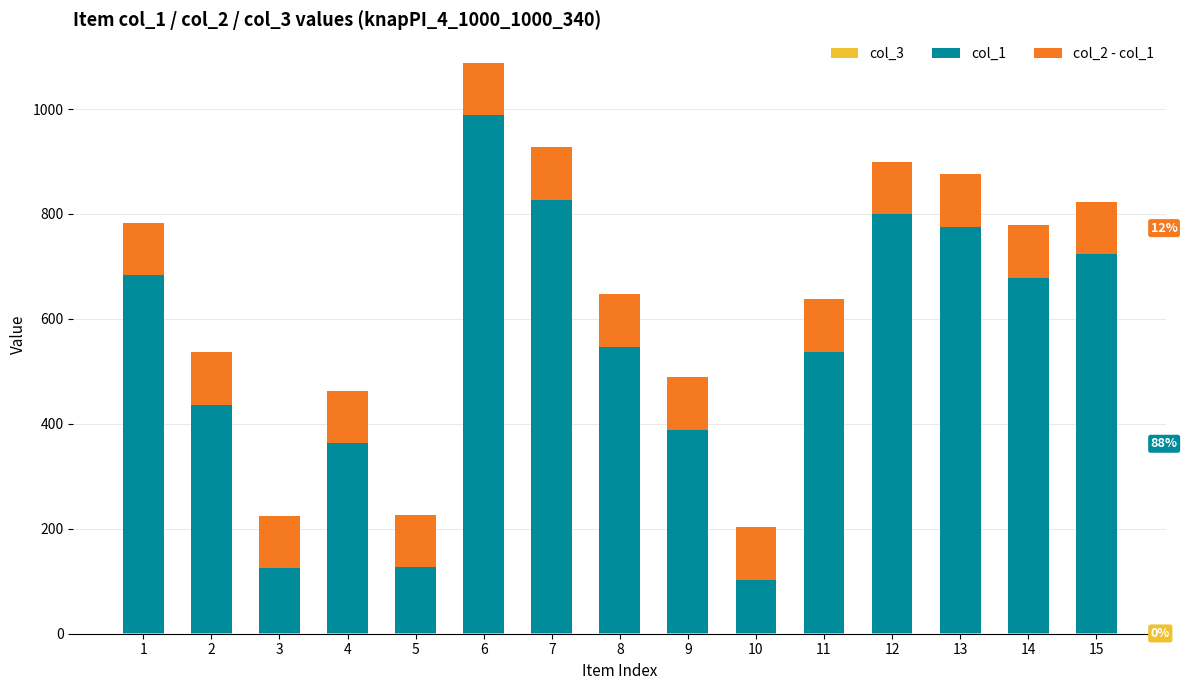

At which category is the sum across all series the highest?

6